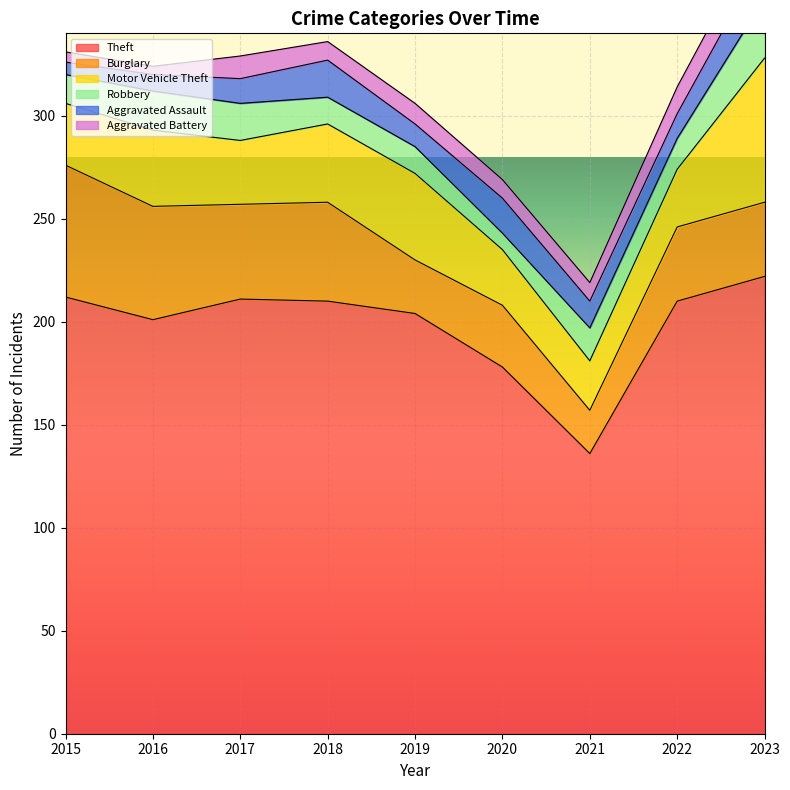

How many values in the Theft series are below 210?

4